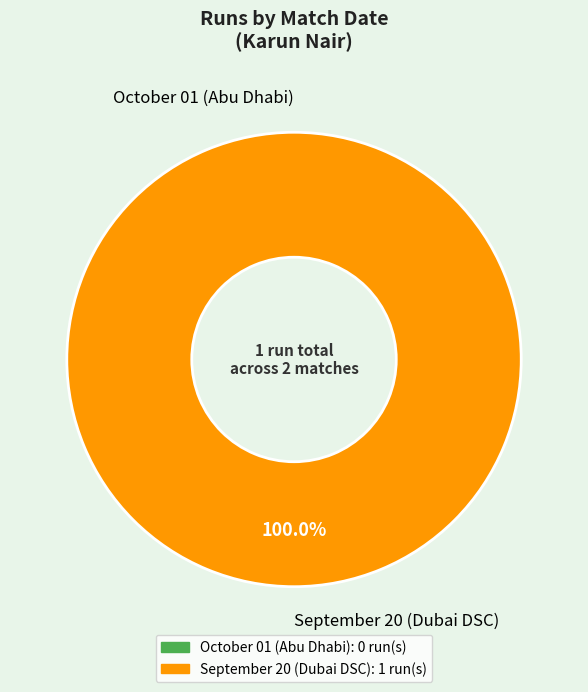

To the nearest percent, what is the average slice percentage?

50%